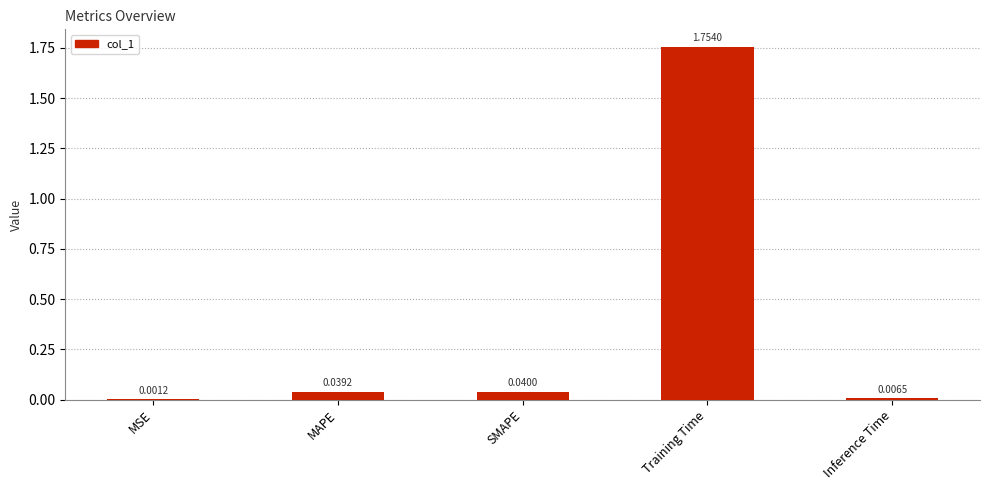

At which label is the value closest to 0?

MSE